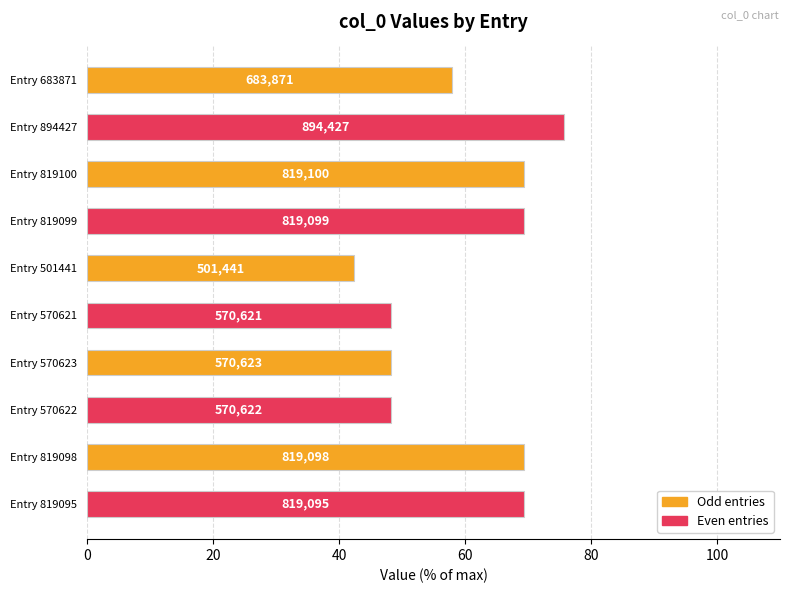

Does the chart contain any negative values?

No